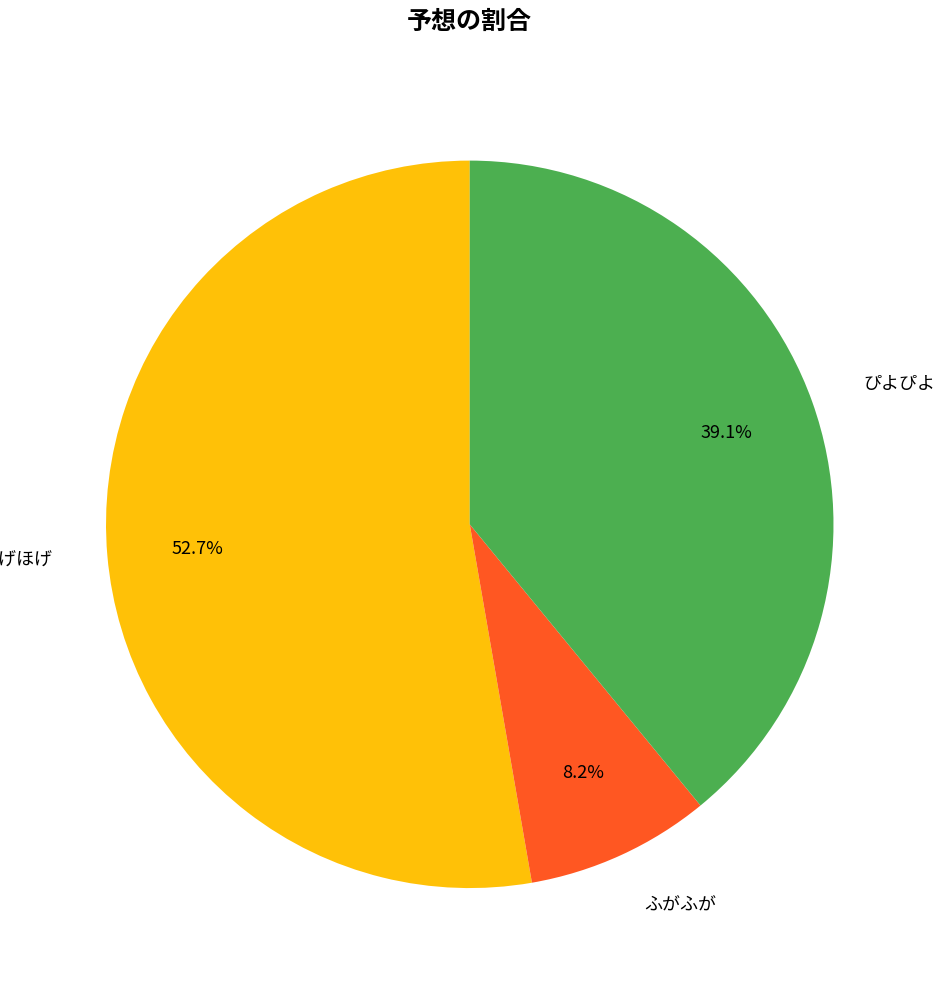

Is there a majority slice in this chart?

Yes